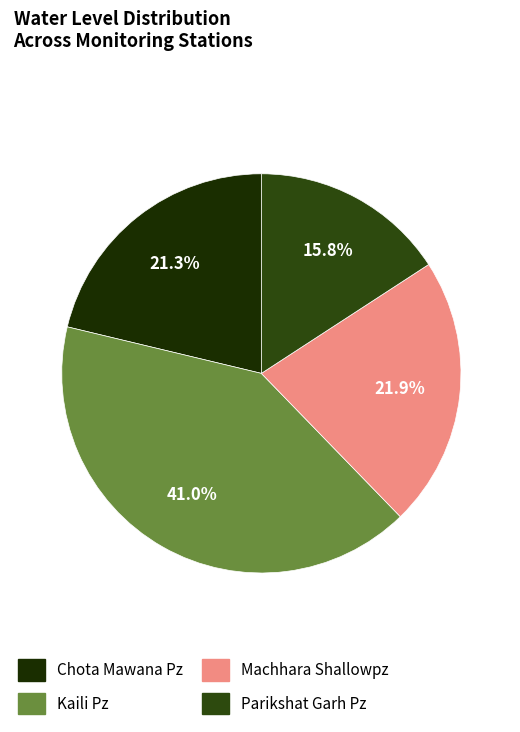

How many segments does this pie chart have?

4